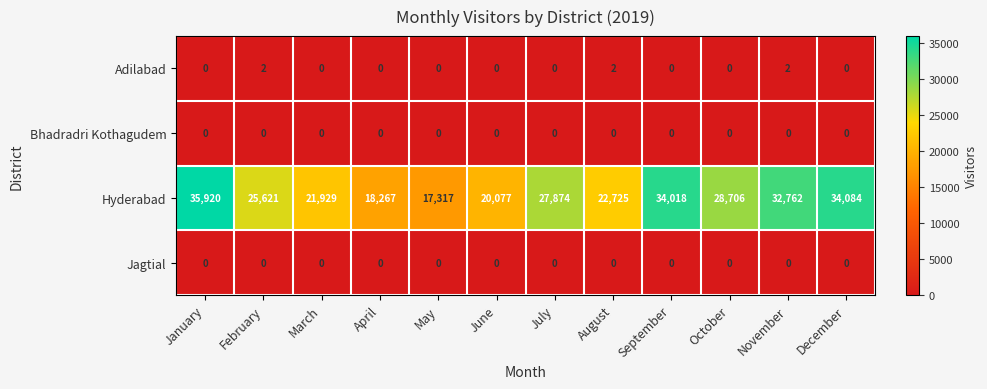

Which series has the largest total across all categories?

Hyderabad